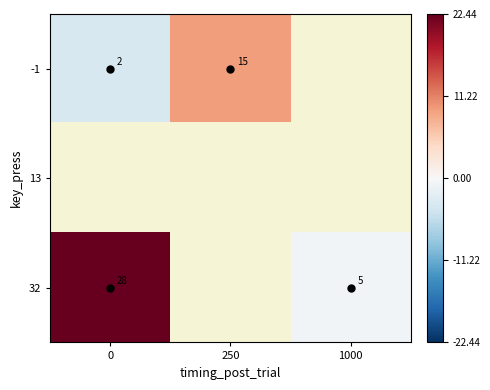

List the series in order of their overall mean, lowest first.

-1, 13, 32